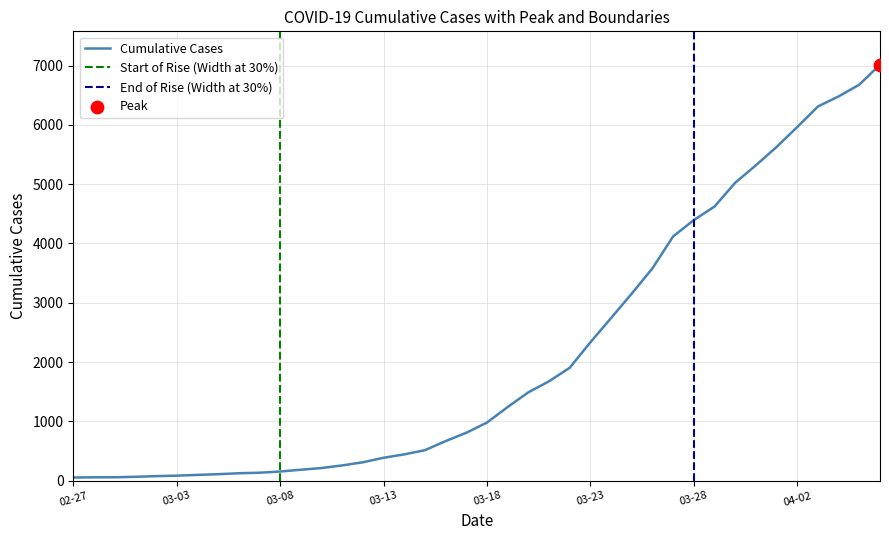

What is the highest value of the Cumulative Cases series?

7017